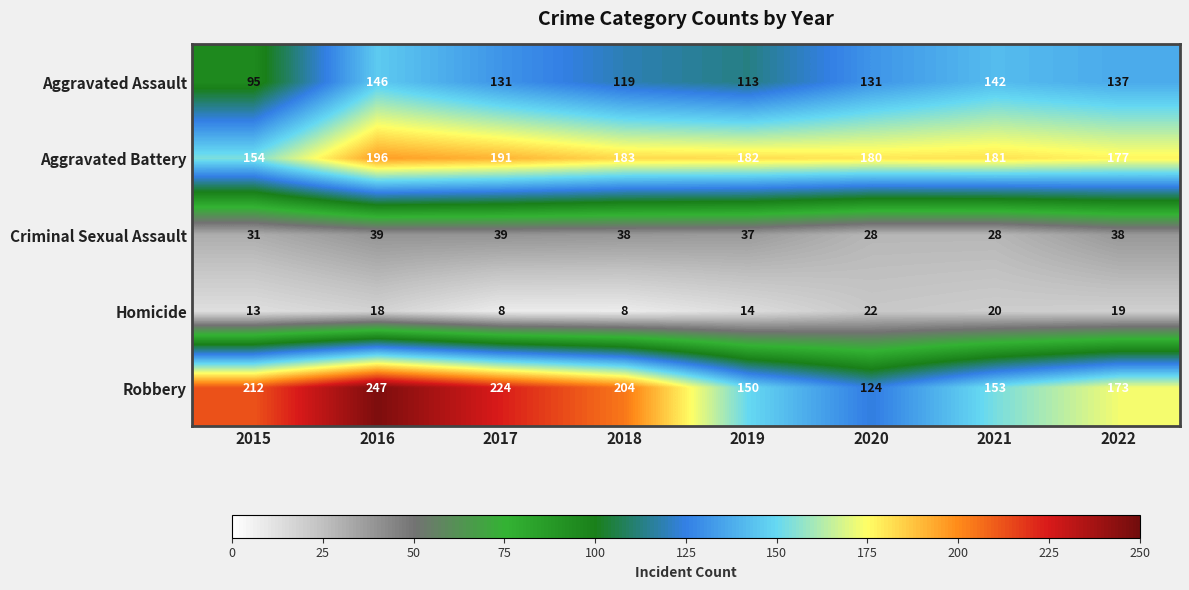

True or false: Homicide has a value of 20 at 2021.

True